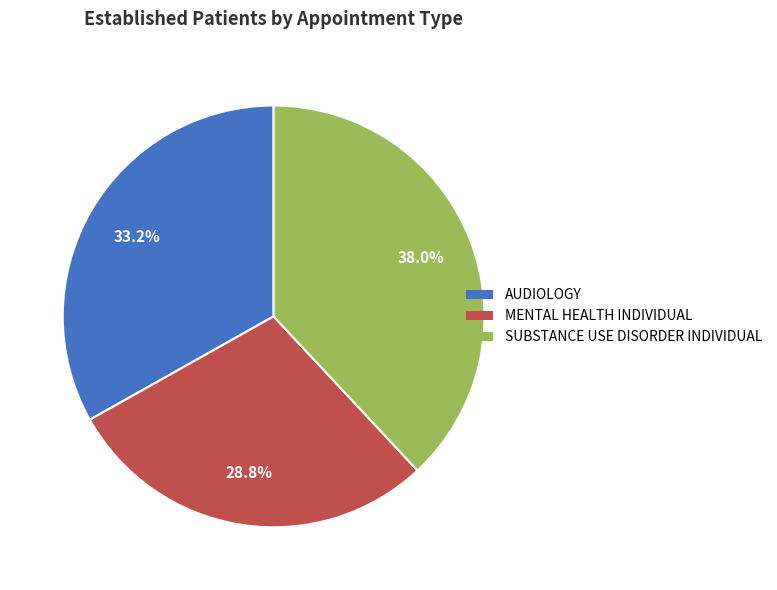

Does SUBSTANCE USE DISORDER INDIVIDUAL account for over 50% of the chart?

No